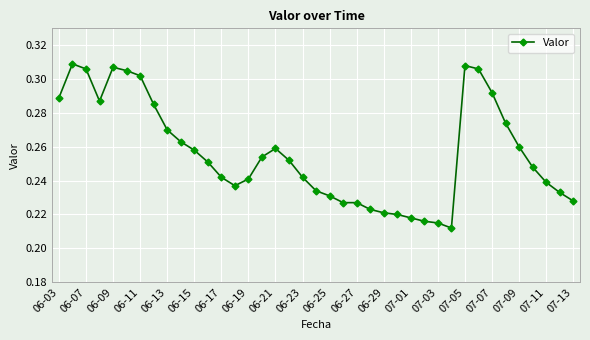

True or false: the data has more than 1 interior local peaks.

True